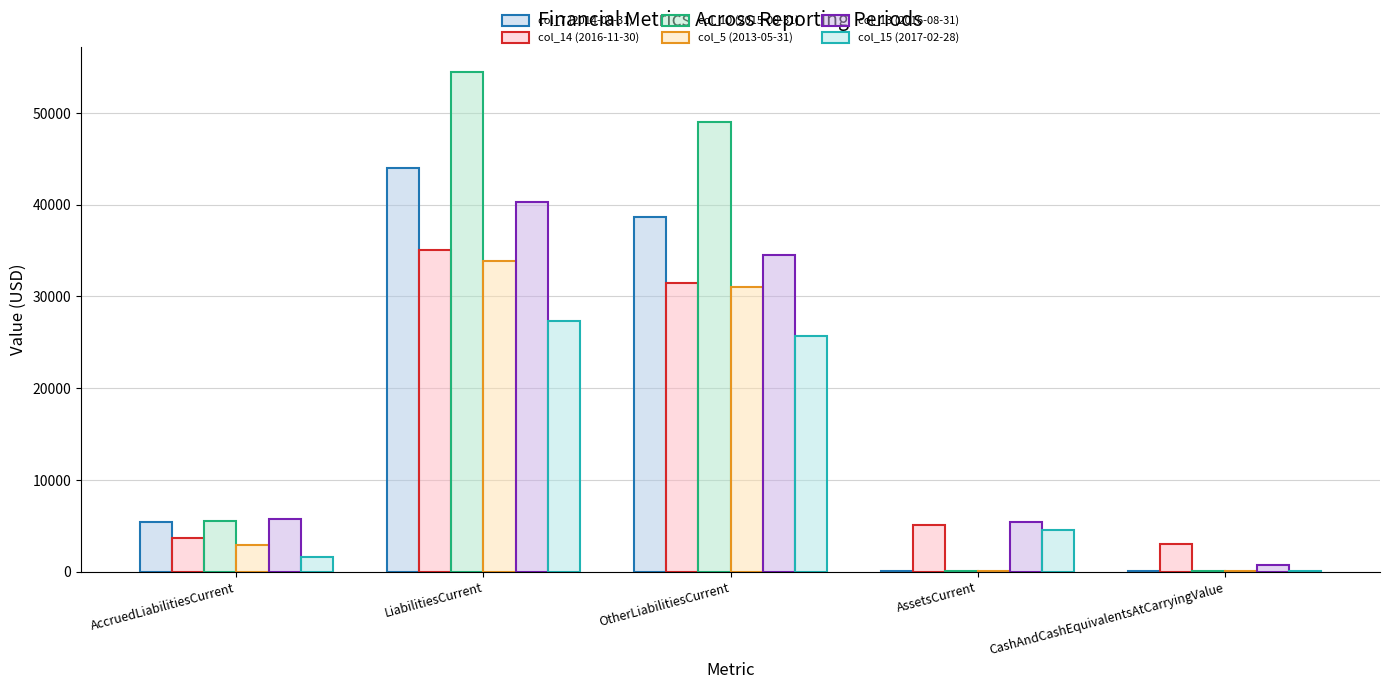

At which label does col_5 (2013-05-31) first exceed 2875?

LiabilitiesCurrent